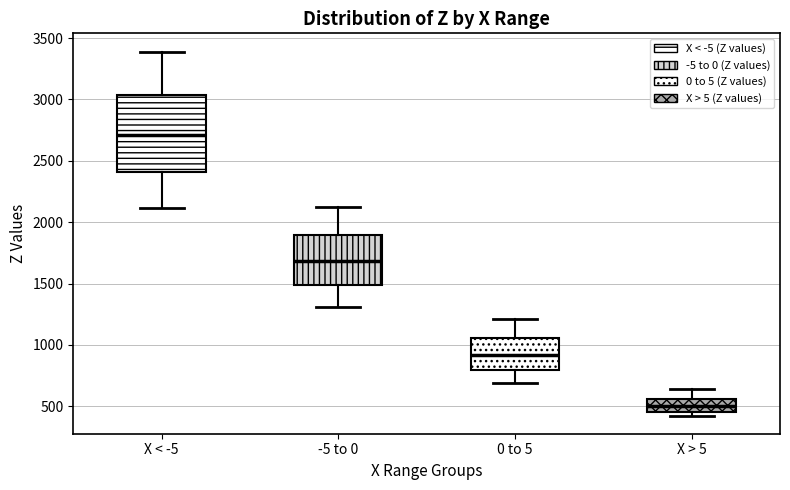

Which box has the lowest median line?

X > 5